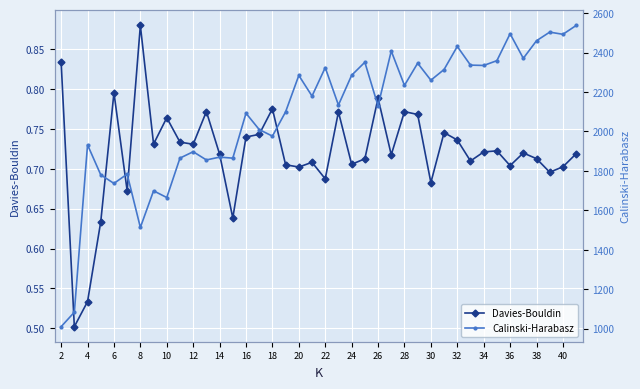

The value of Davies-Bouldin at 20 is 0.7. True or false?

True